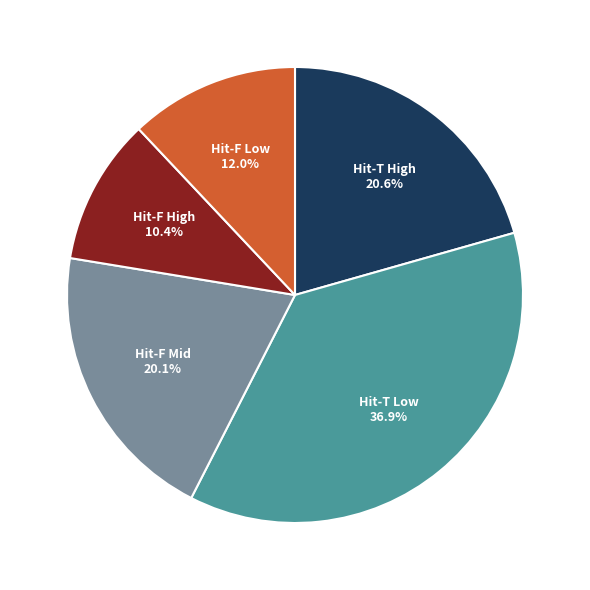

Does any single category account for the majority?

No